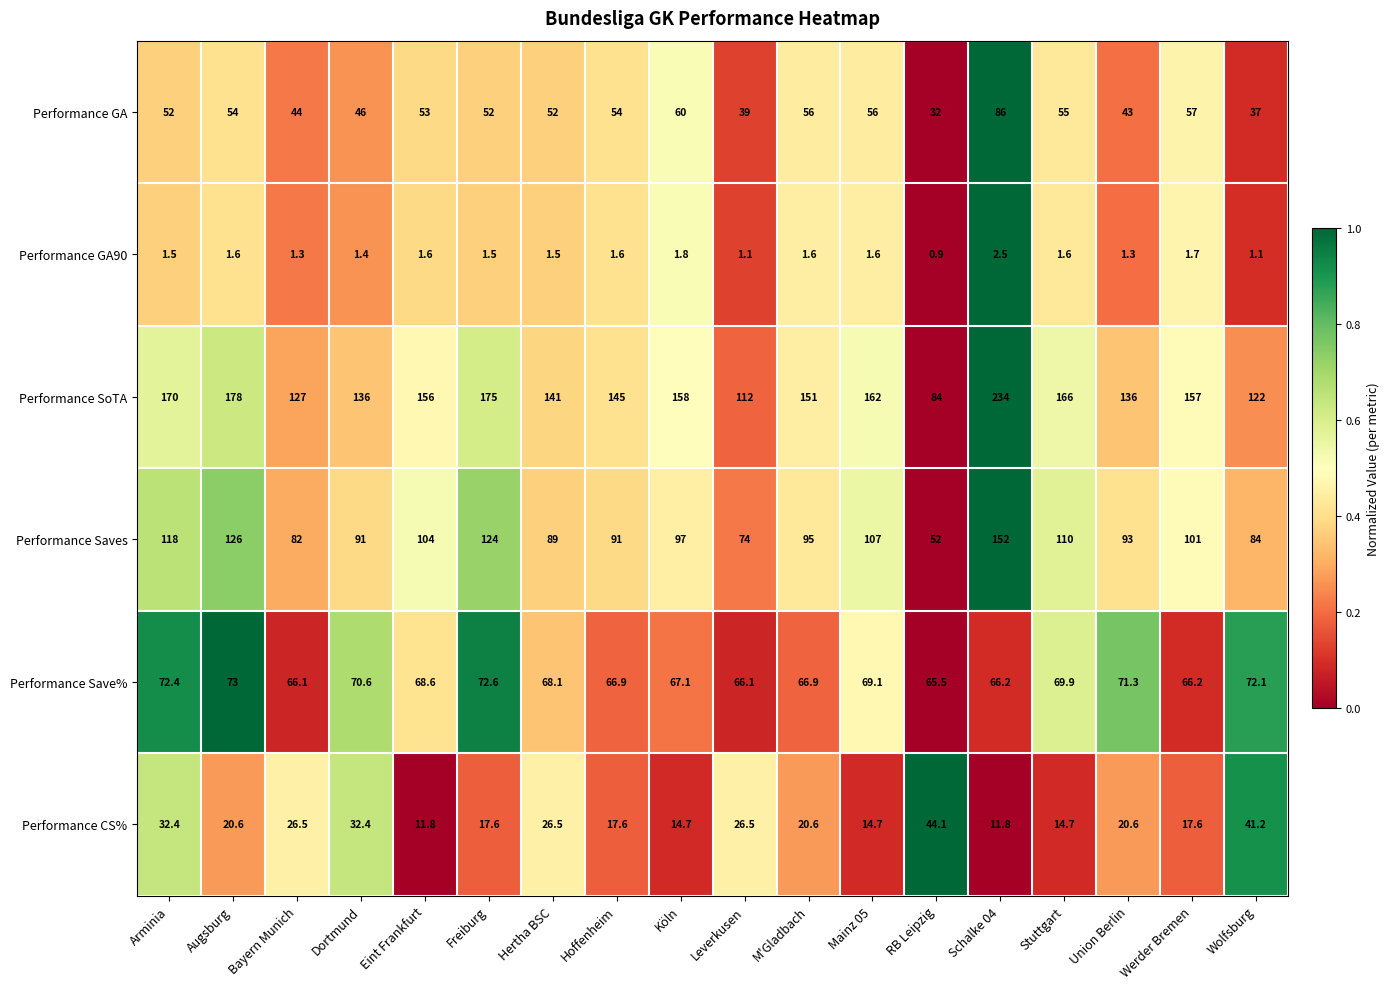

Between Bayern Munich and Leverkusen, which series saw the biggest shift?

Performance SoTA